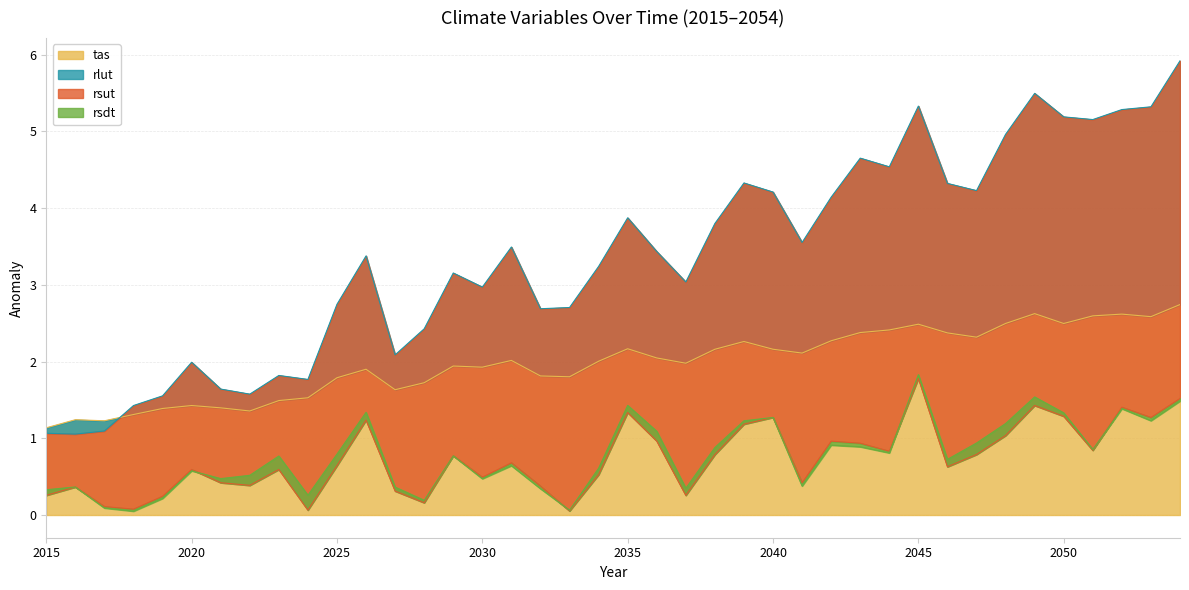

What is the maximum value for tas?

2.7